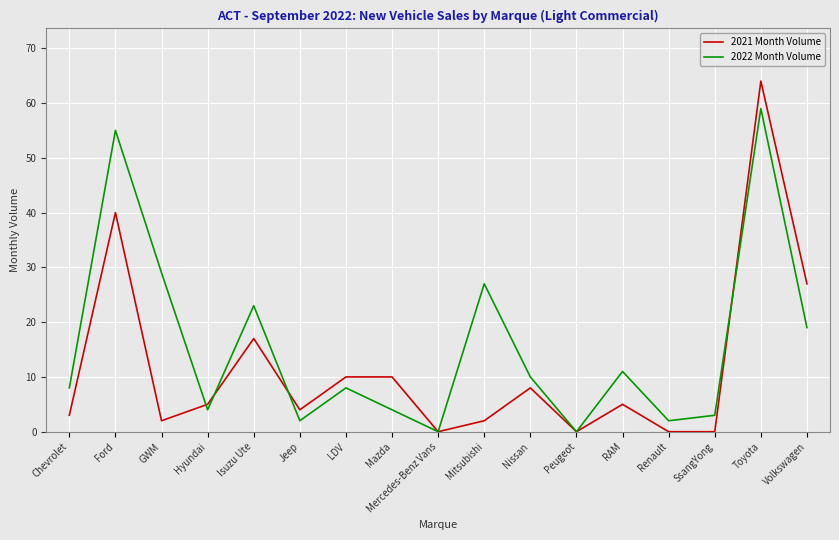

Rank the series at Mazda from highest to lowest value.

2021 Month Volume, 2022 Month Volume